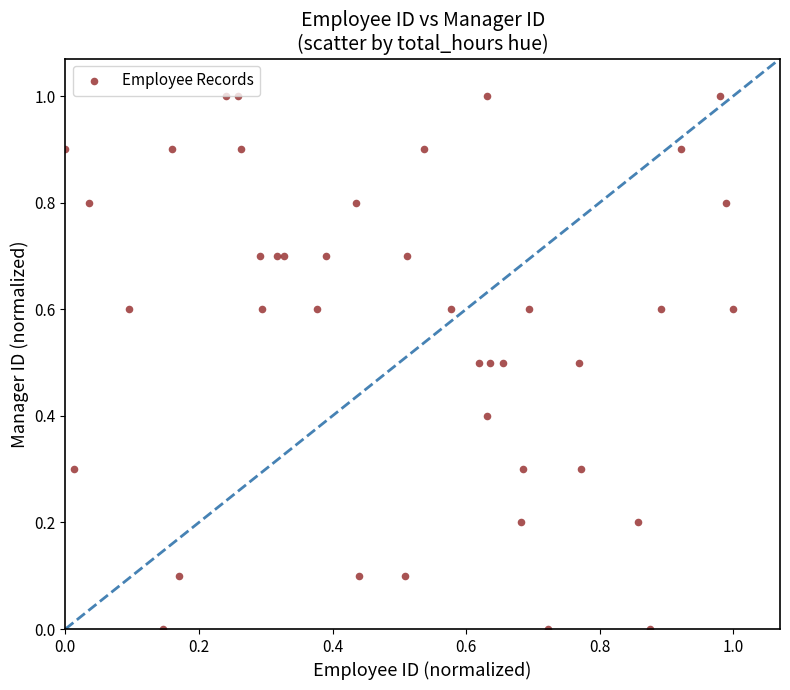

What is the range of X values (max minus min)?

1.0